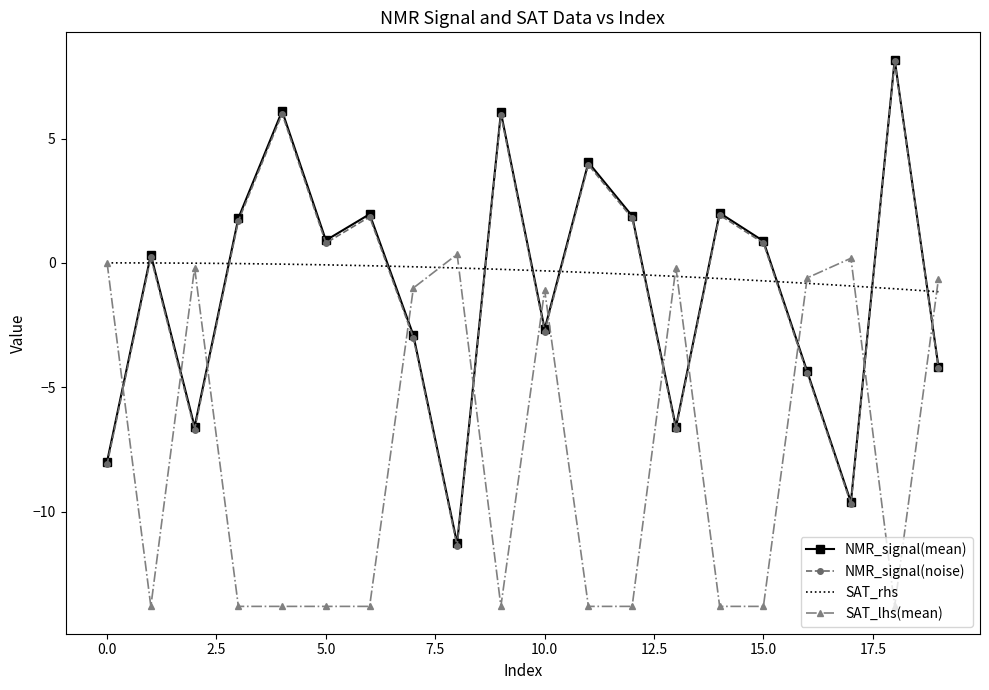

What is the minimum value for SAT_lhs(mean)?

-13.8